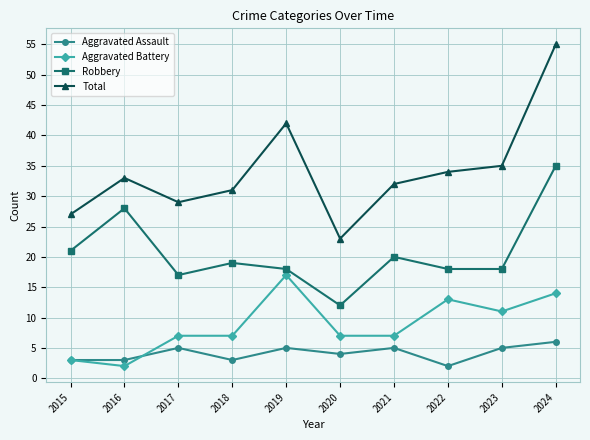

Is the value of Aggravated Battery at 2022 greater than the value of Aggravated Assault at 2016?

Yes